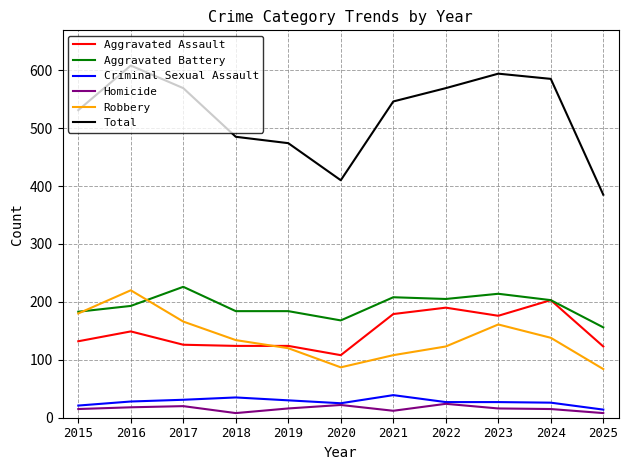

How many lines are shown in the chart?

6